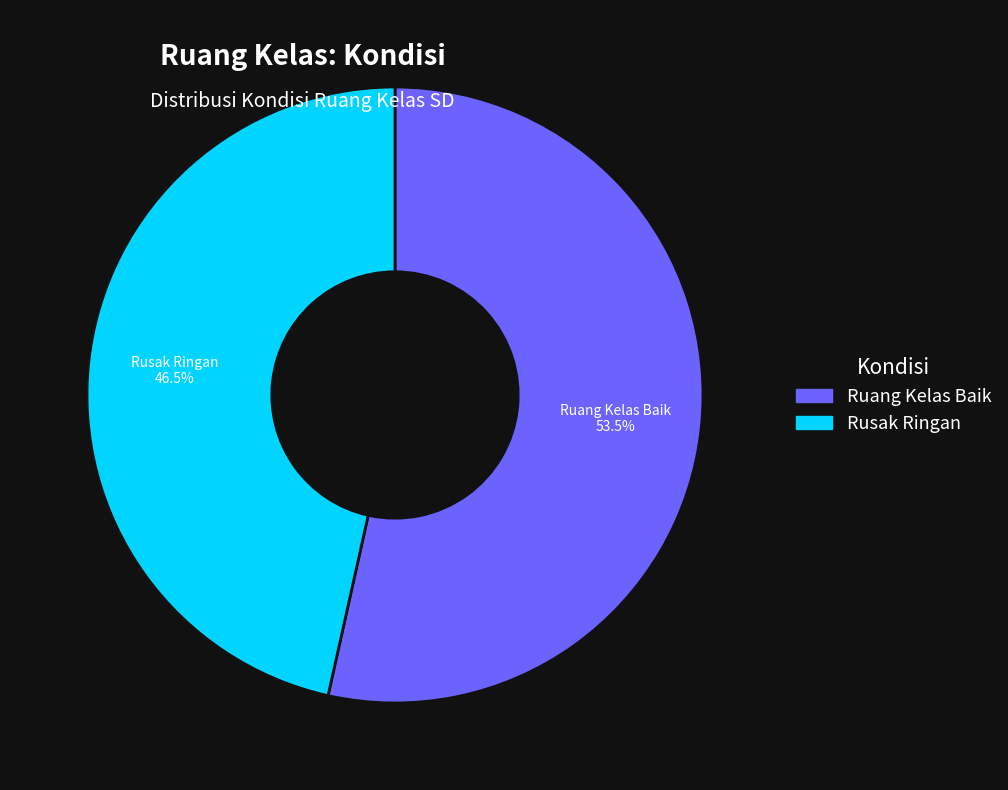

How many segments does this pie chart have?

2